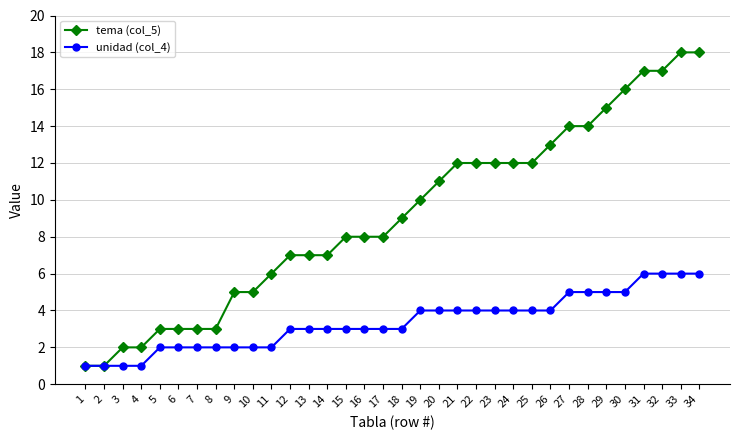

Is the value of tema (col_5) at 5 greater than the value of unidad (col_4) at 23?

No